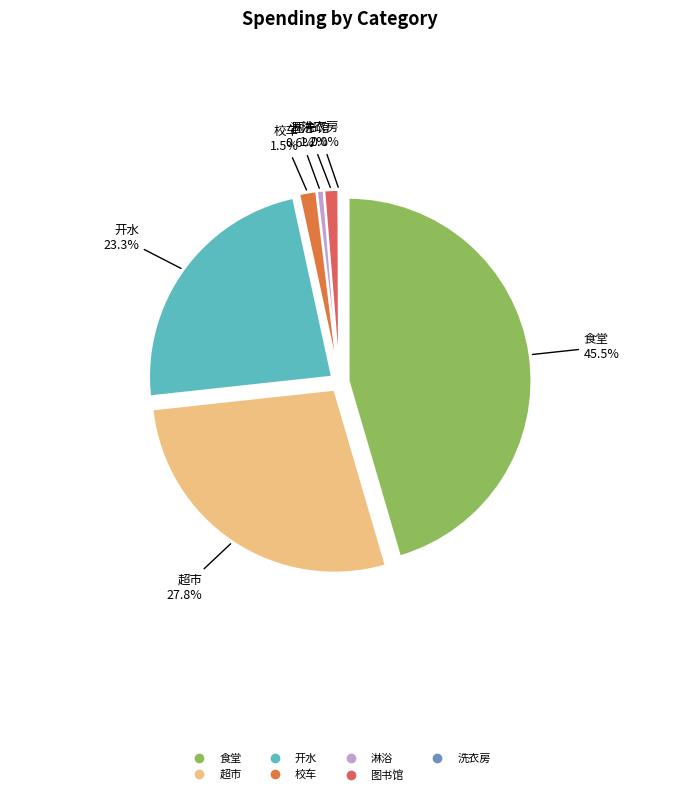

What percentage is the 超市 slice, to the nearest percent?

28%